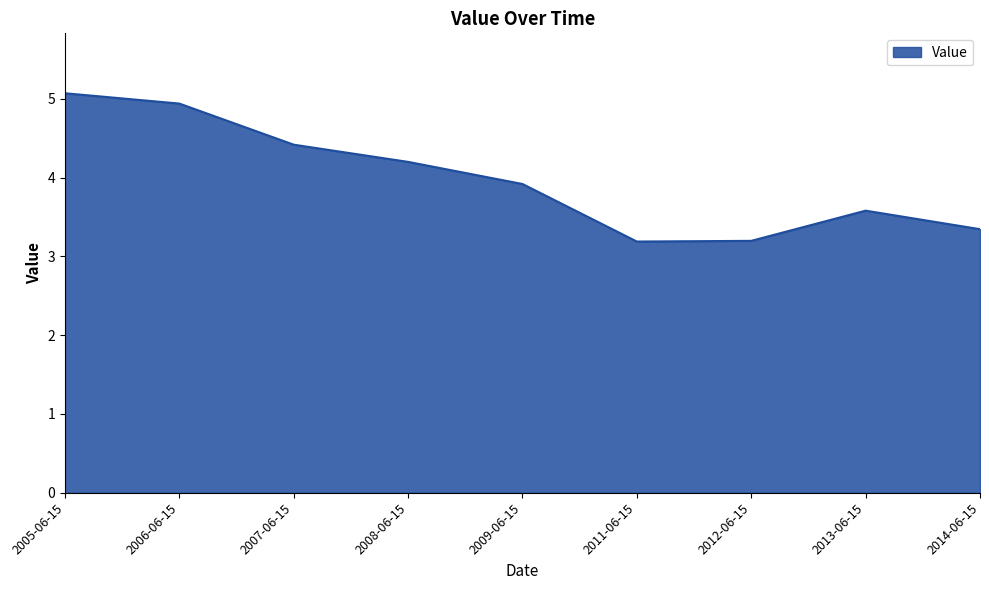

What is the sum of the values at 2005-06-15 and 2009-06-15?

9.0